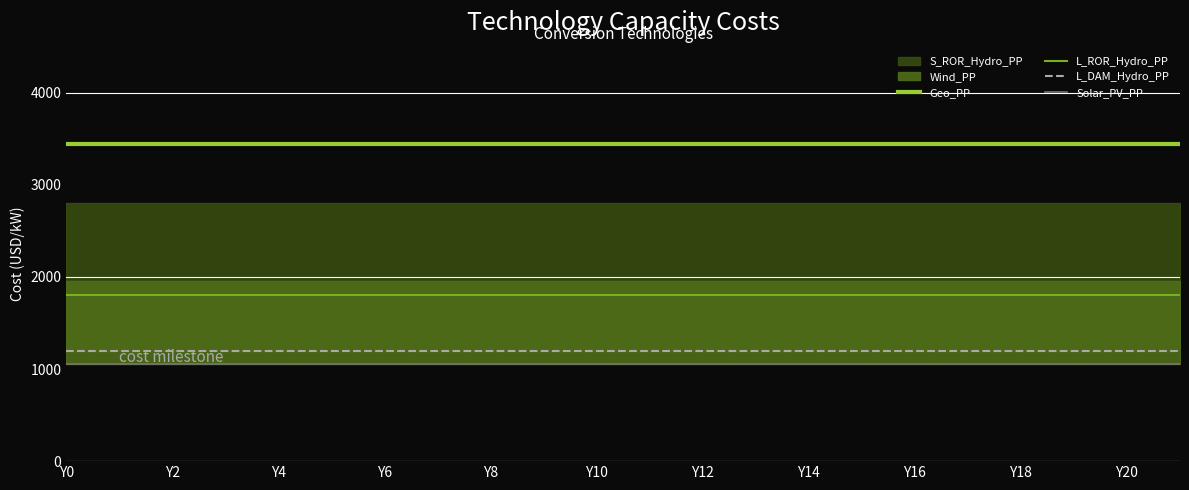

Which category has the highest value in the L_ROR_Hydro_PP series?

Y0